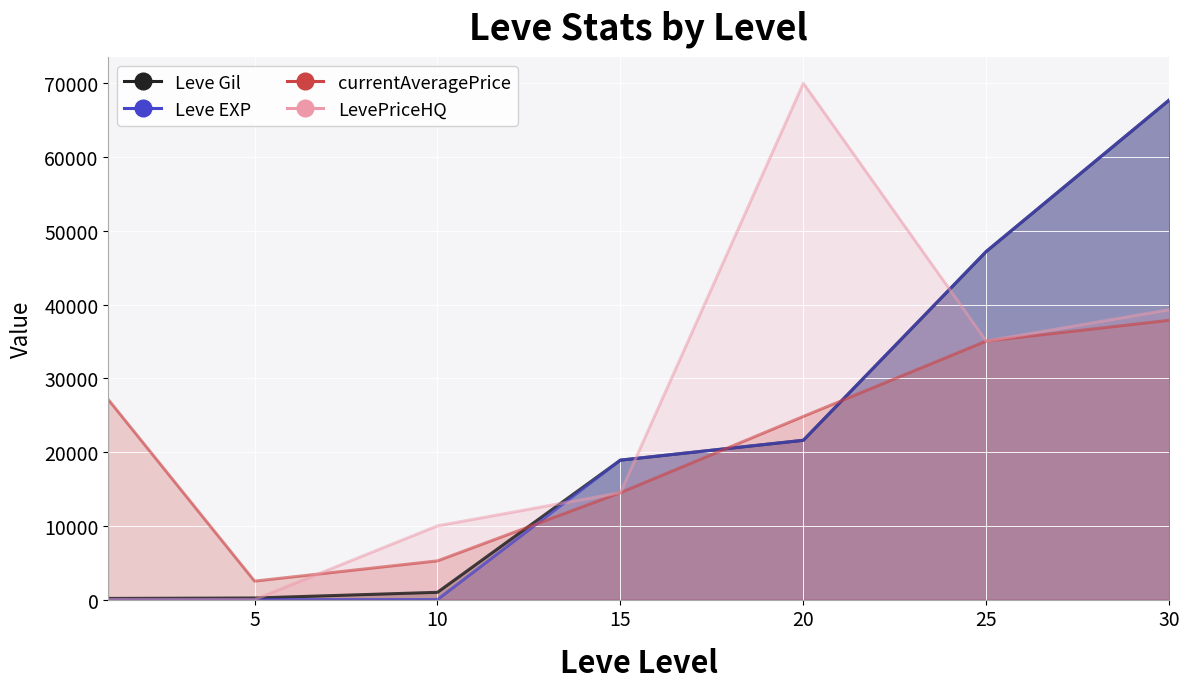

At how many categories does at least one series exceed 14766?

5